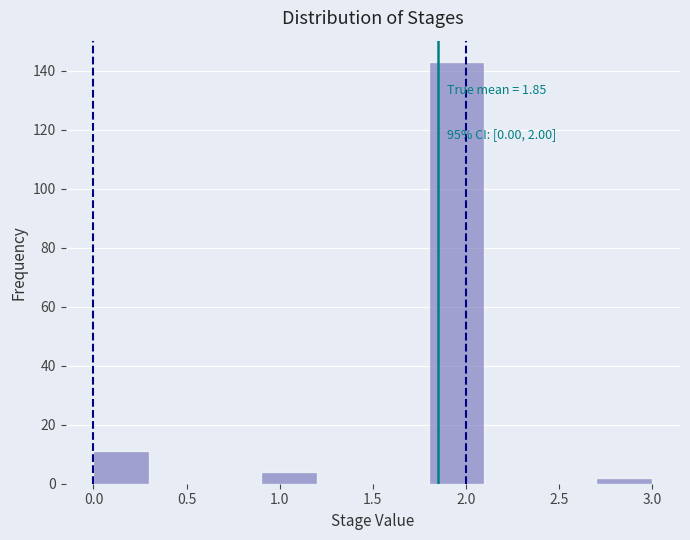

Which range on the x-axis has the tallest bar?

1.8 to 2.1